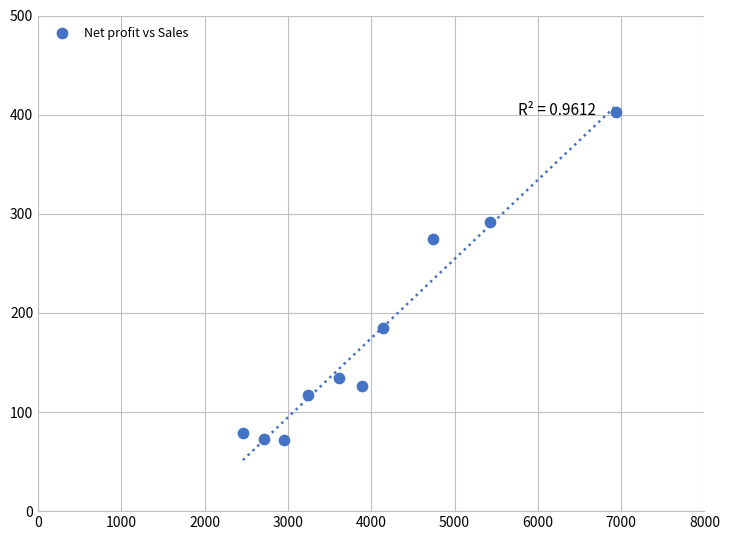

What Y value in the scatter plot is closest to 237?

274.1